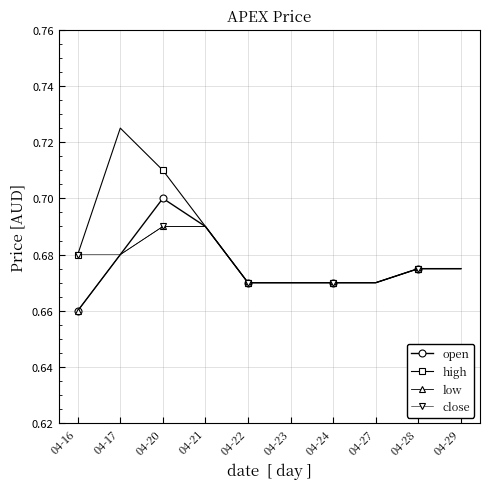

Is it true that open equals 1.0 at 04-24?

False